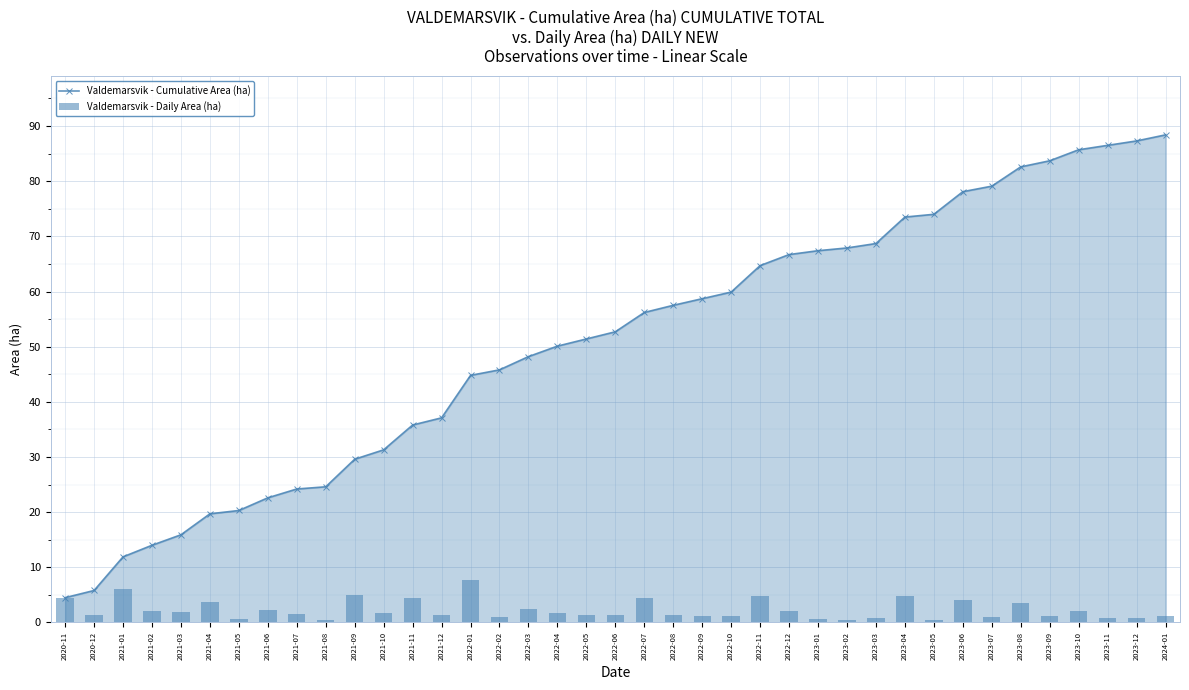

Rank the series at 2022-01 from highest to lowest value.

Valdemarsvik - Cumulative Area (ha), Valdemarsvik - Daily Area (ha)